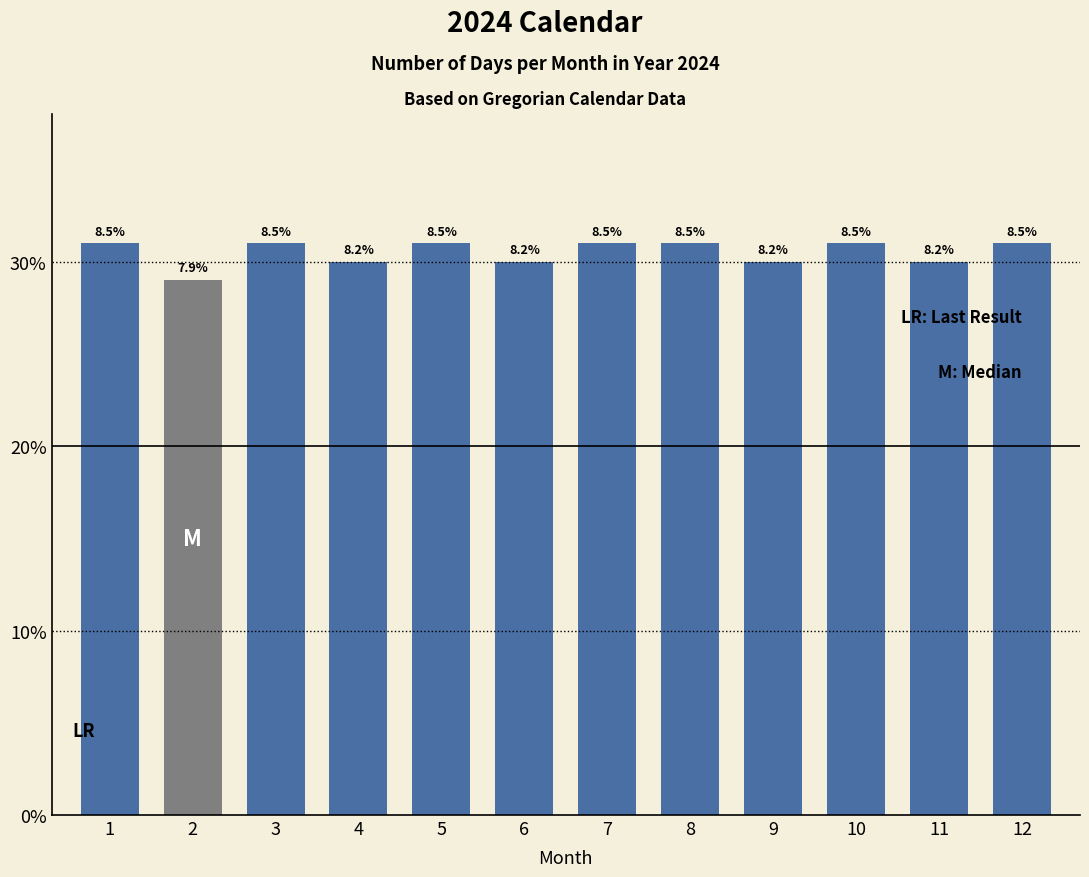

Reading left to right, what are all the values shown in this chart?

1=31	2=29	3=31	4=30	5=31	6=30	7=31	8=31	9=30	10=31	11=30	12=31